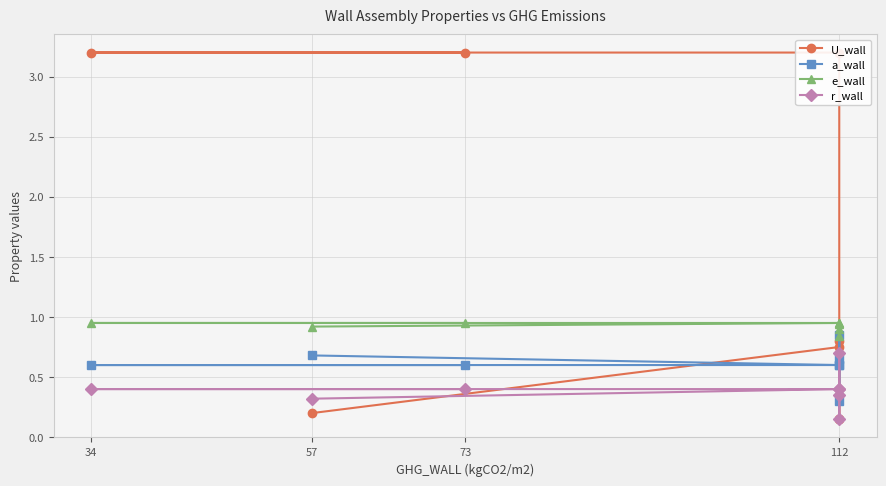

What is the value of the e_wall point at the 8th from the left?

0.9